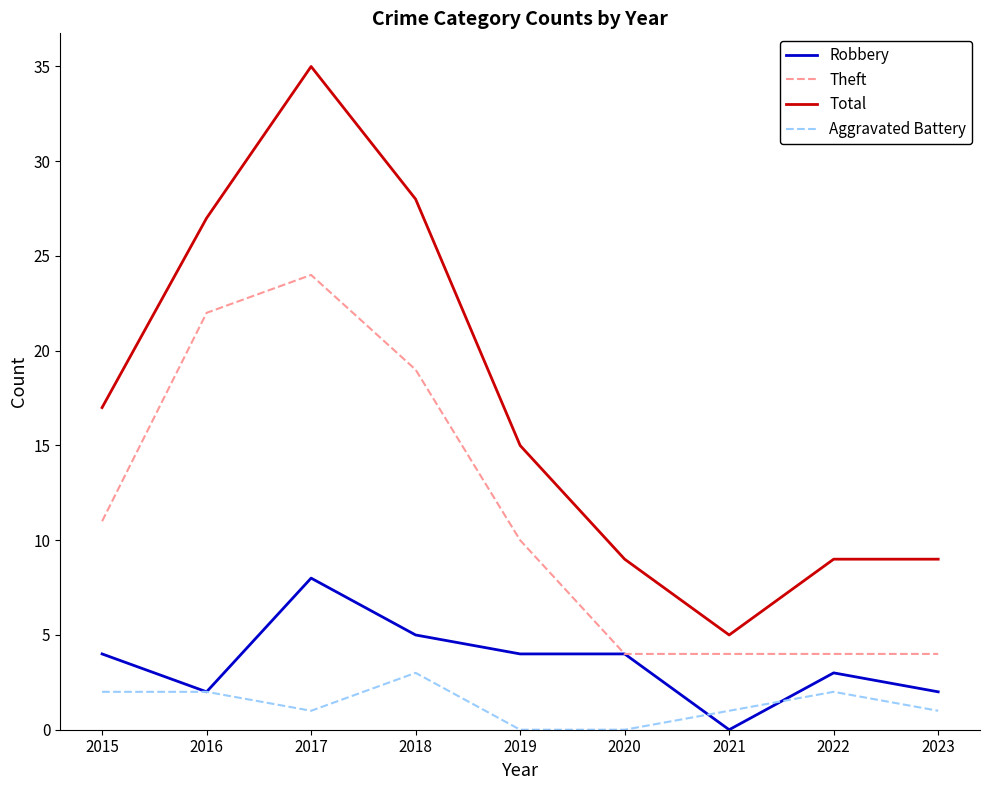

What are all the series names shown in the legend?

Robbery, Theft, Total, Aggravated Battery